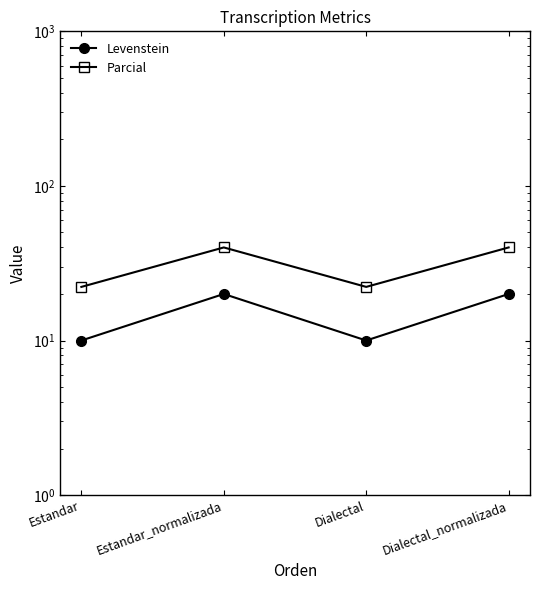

Which category has the lowest value across all series?

Estandar